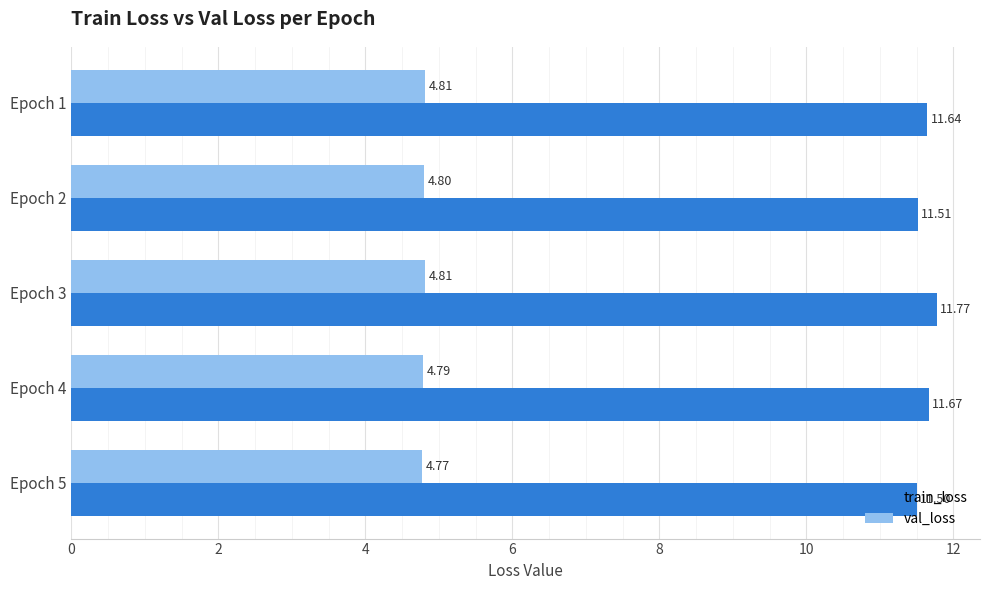

At which category does the chart reach its peak across all series?

Epoch 3